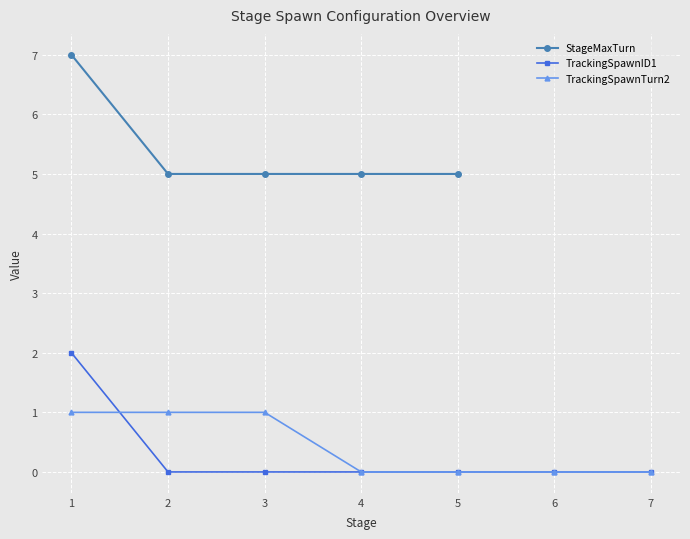

What is the lowest value of the StageMaxTurn series?

5.0